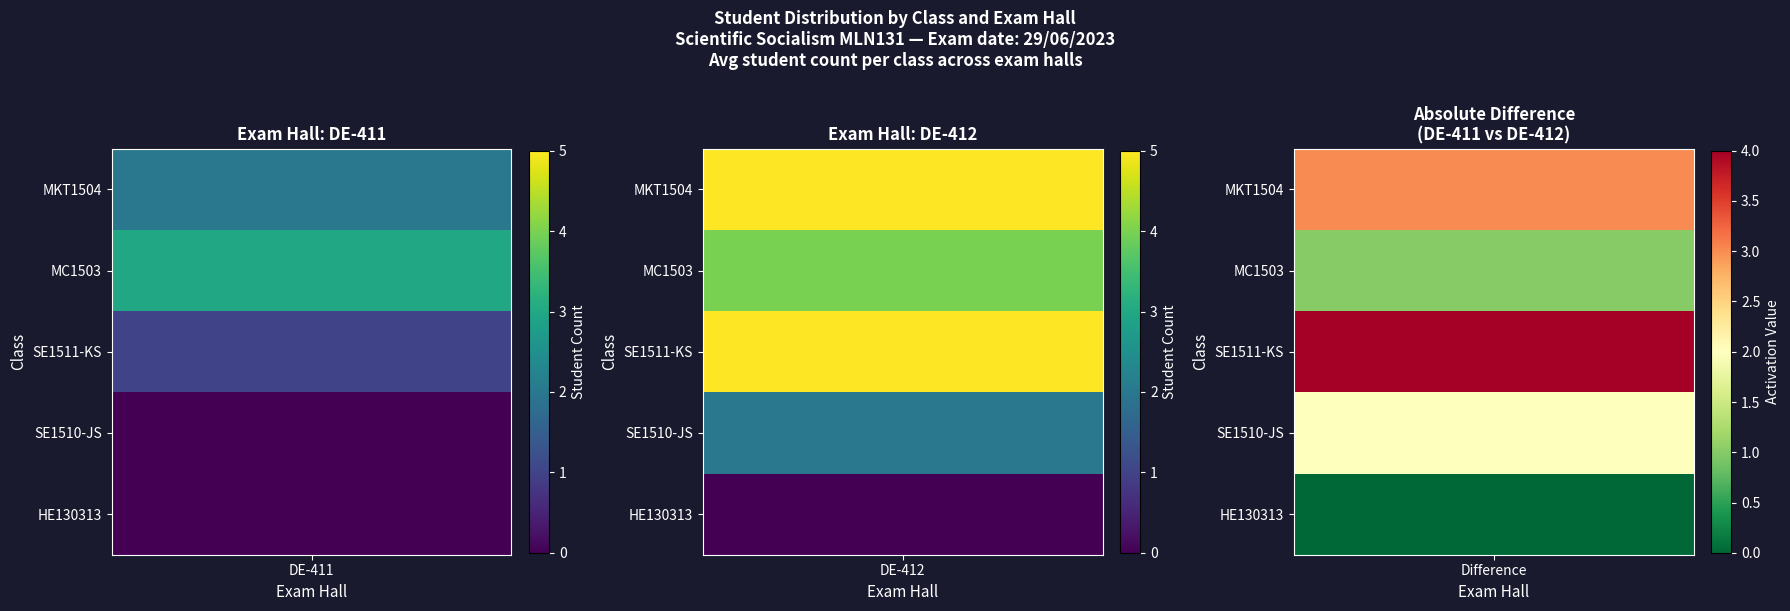

How many data points does each series have?

5